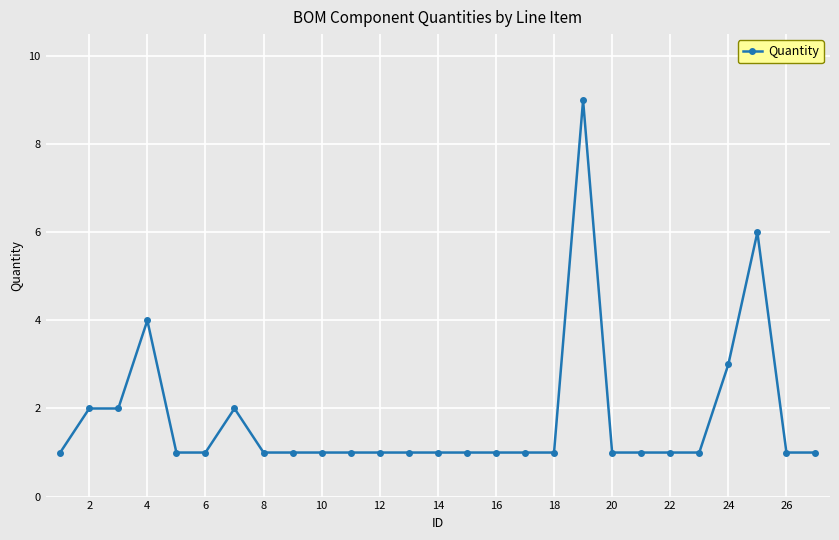

What is the greatest value displayed?

9